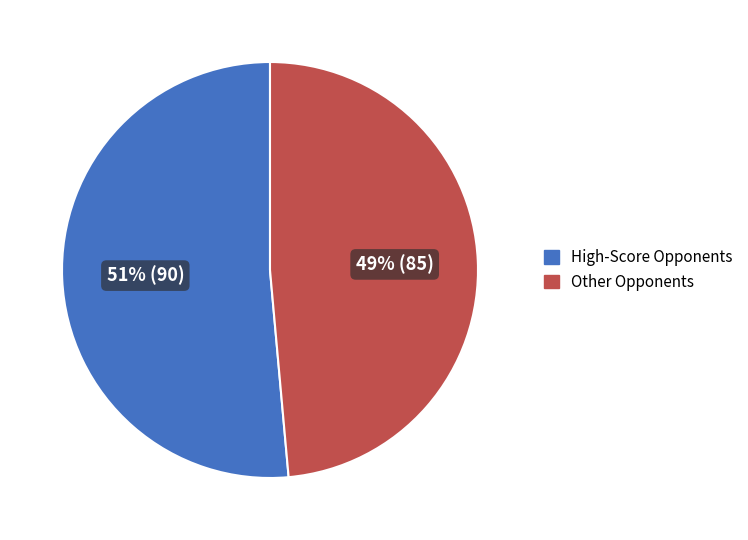

To the nearest percent, what portion does Other Opponents represent?

49%